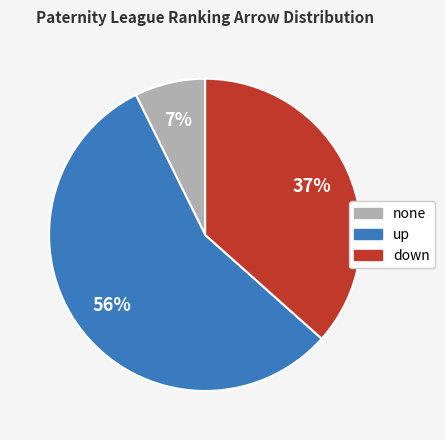

To the nearest percent, what is the difference between the largest and smallest slice percentages?

49%